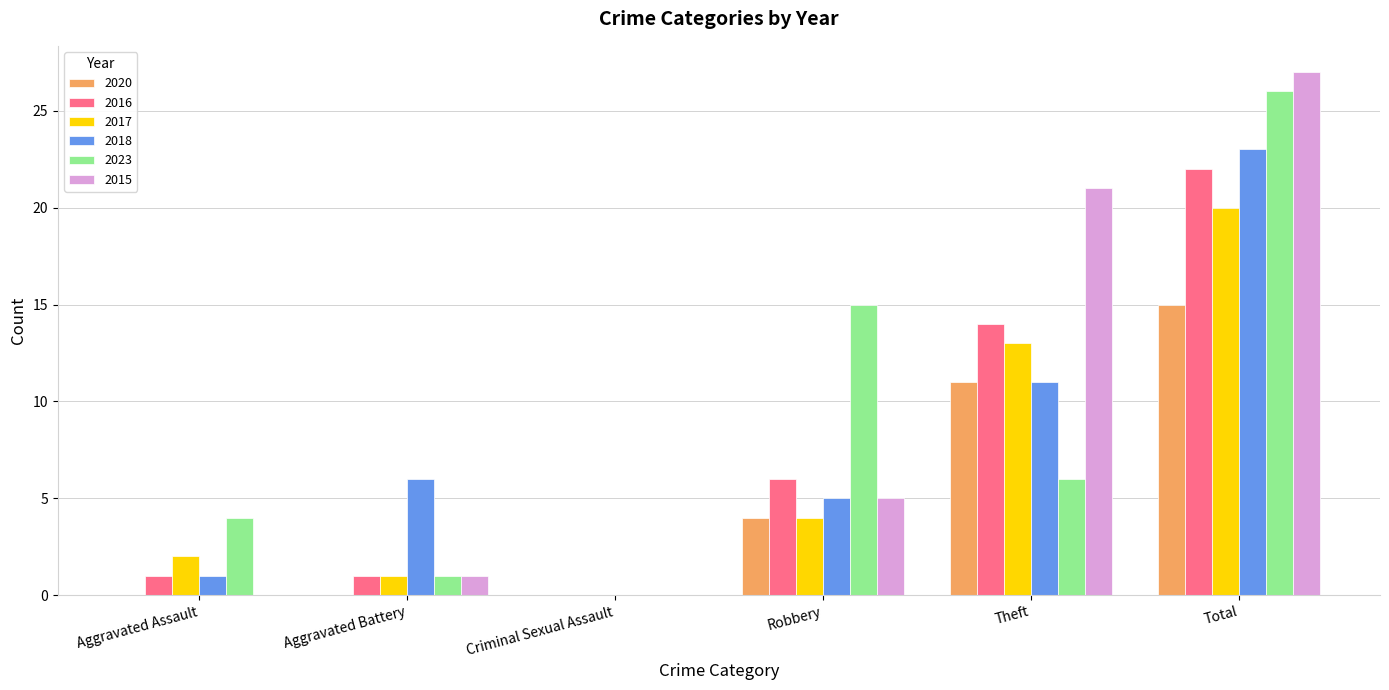

Is it true that 2018 equals 5 at Robbery?

True